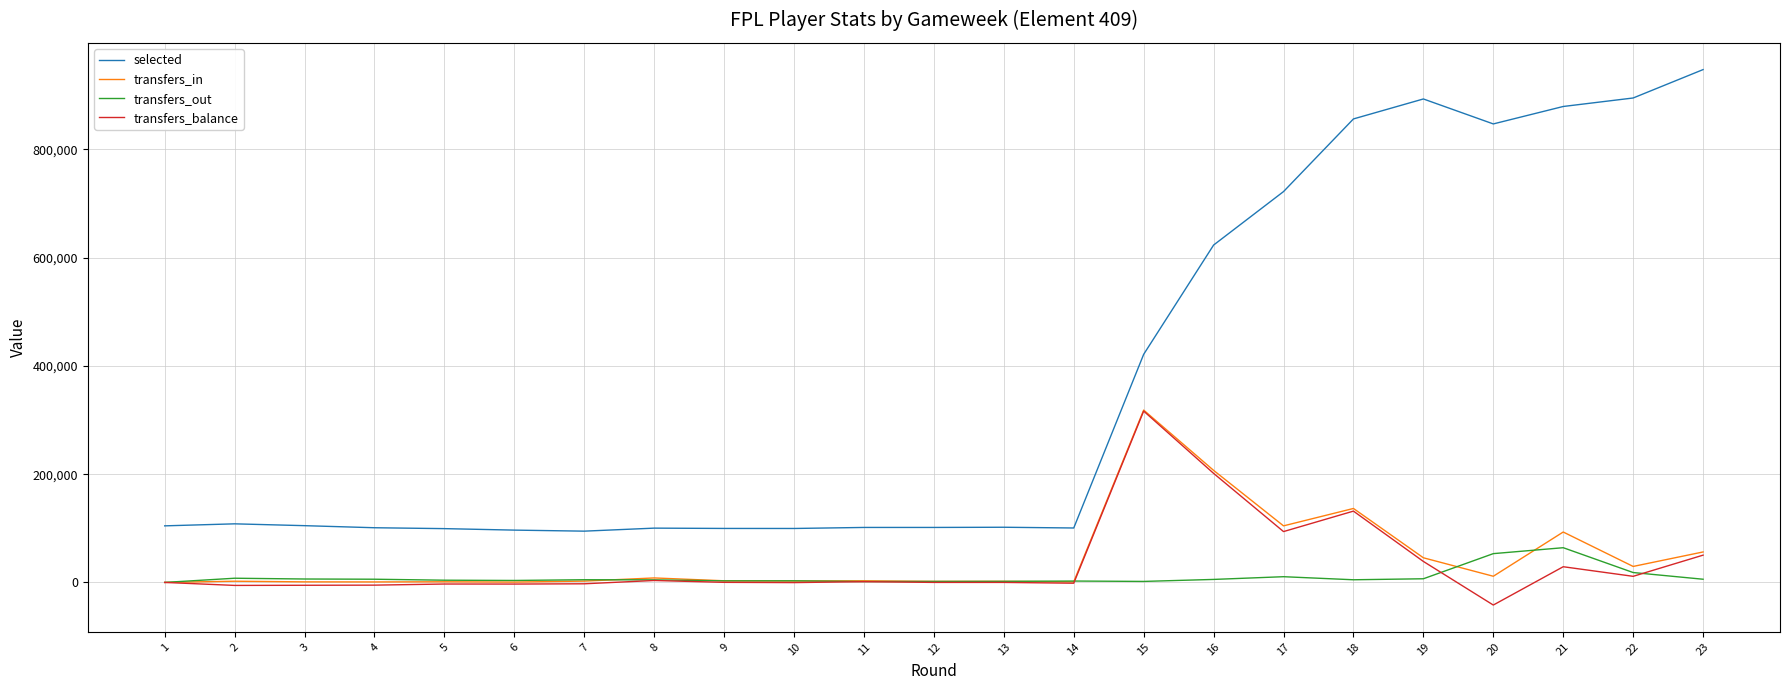

Which series has the largest range (max minus min)?

selected